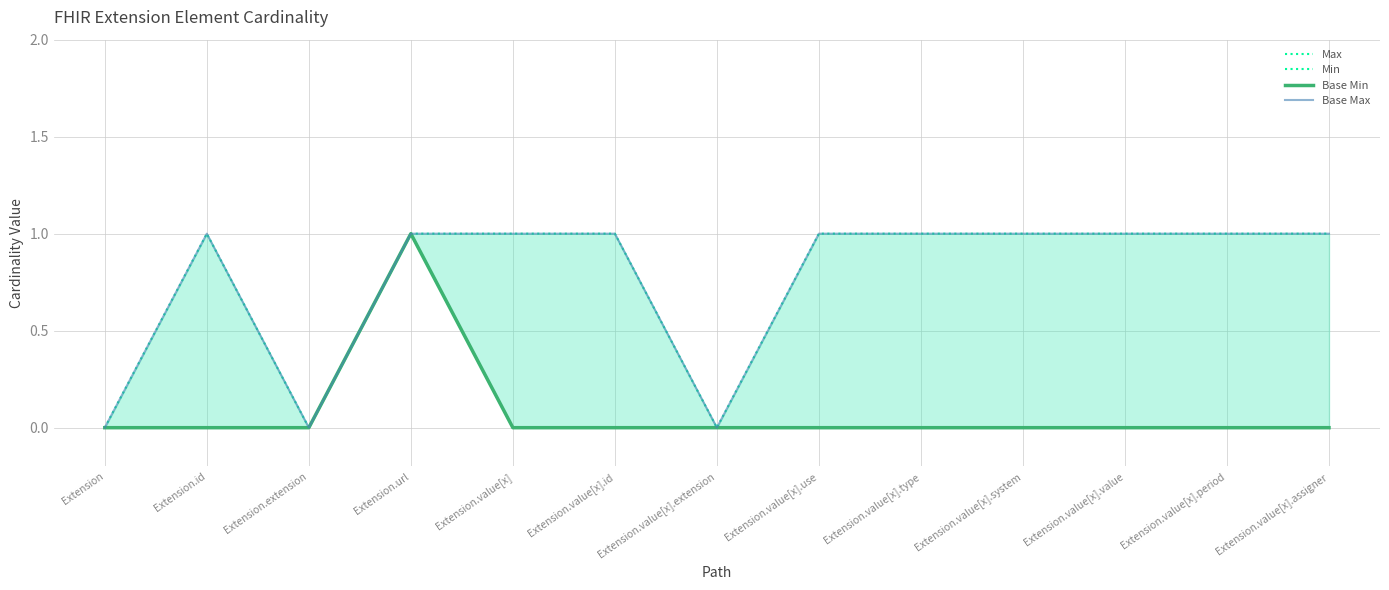

How many lines are shown in the chart?

4